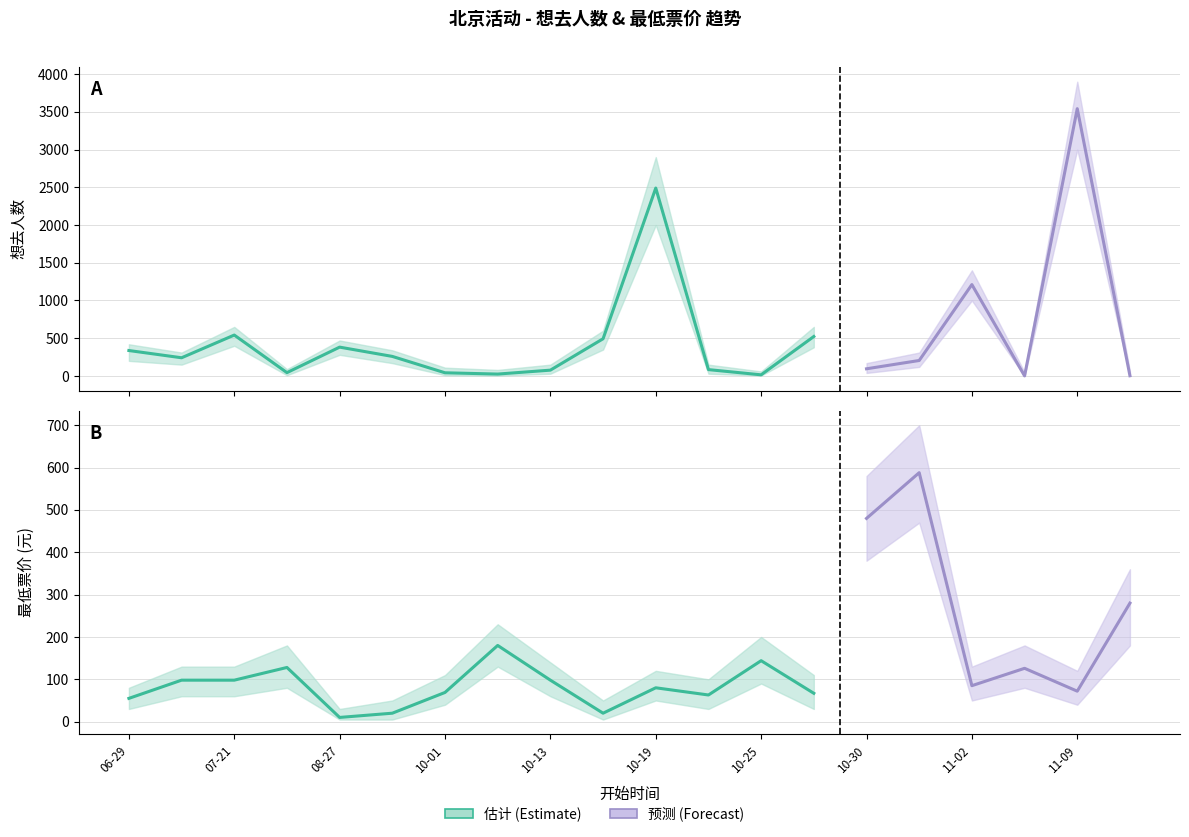

At which label does 想去人数 first exceed 241?

2024-06-29